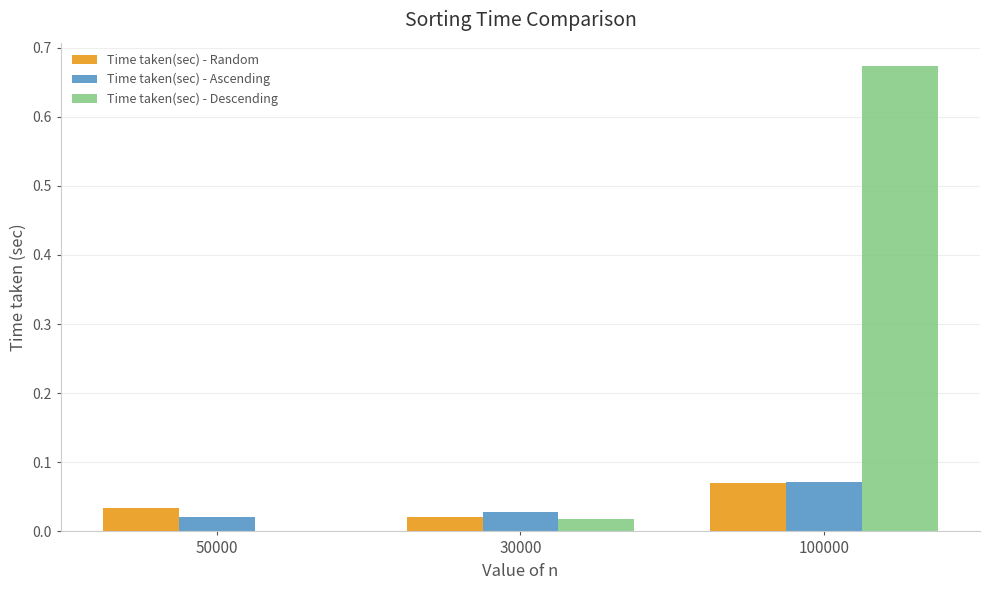

Which series has the largest total across all categories?

Time taken(sec) - Descending